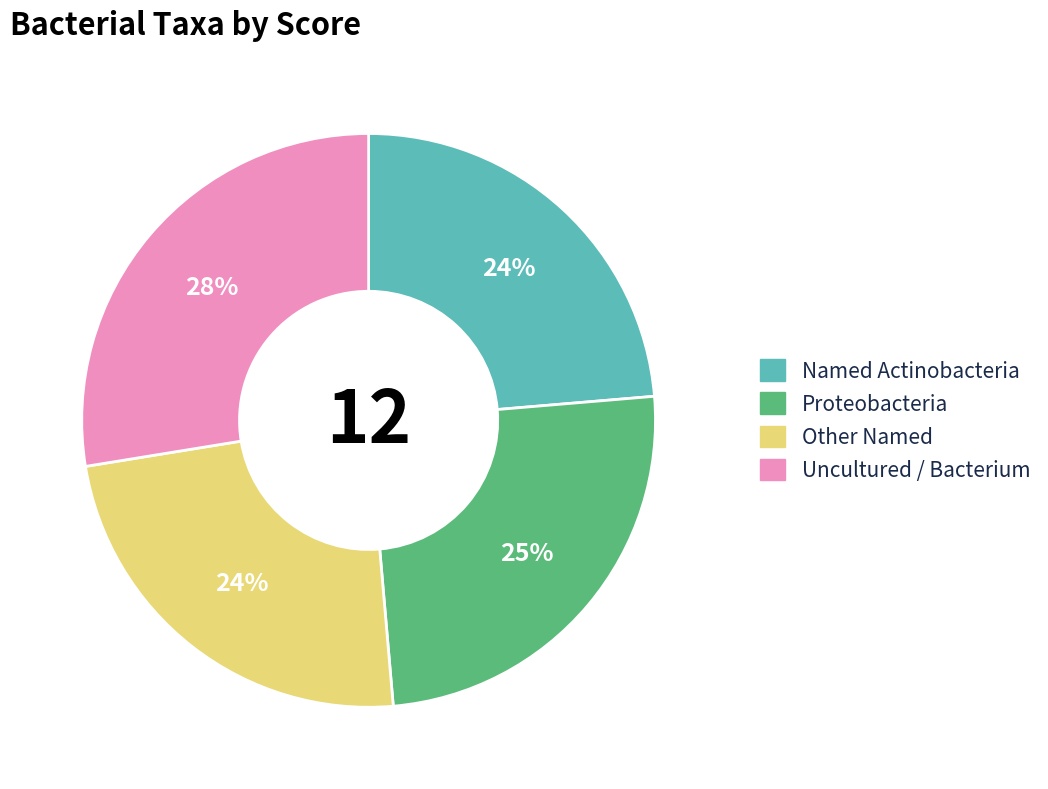

Combined, do Uncultured / Bacterium and Proteobacteria account for over 50%?

Yes